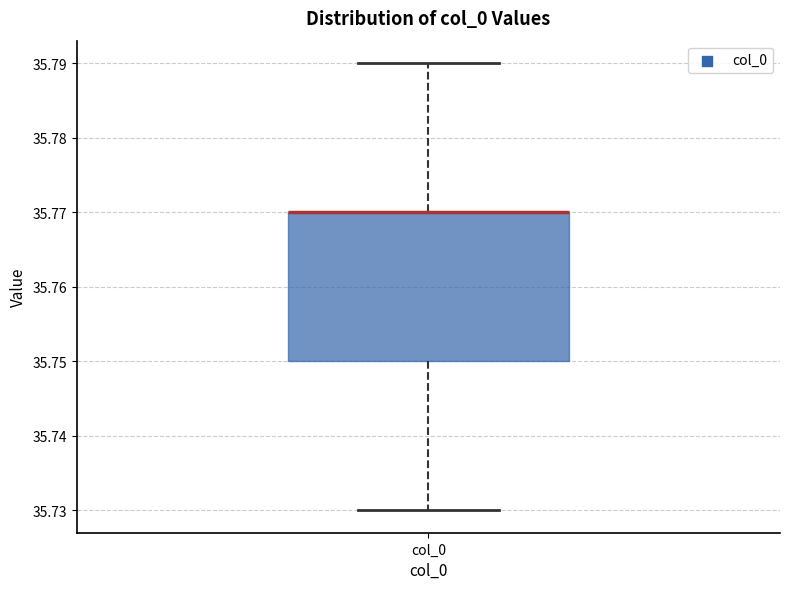

Transcribe this box plot: give where the median line is, the range the box spans, and where the two whiskers end, as read against the y-axis. The values are not printed on the chart, so give them approximately, as read against the axis.

median 35.77 (drawn on the box's upper edge), box 35.75 to 35.77, whiskers 35.73 to 35.79